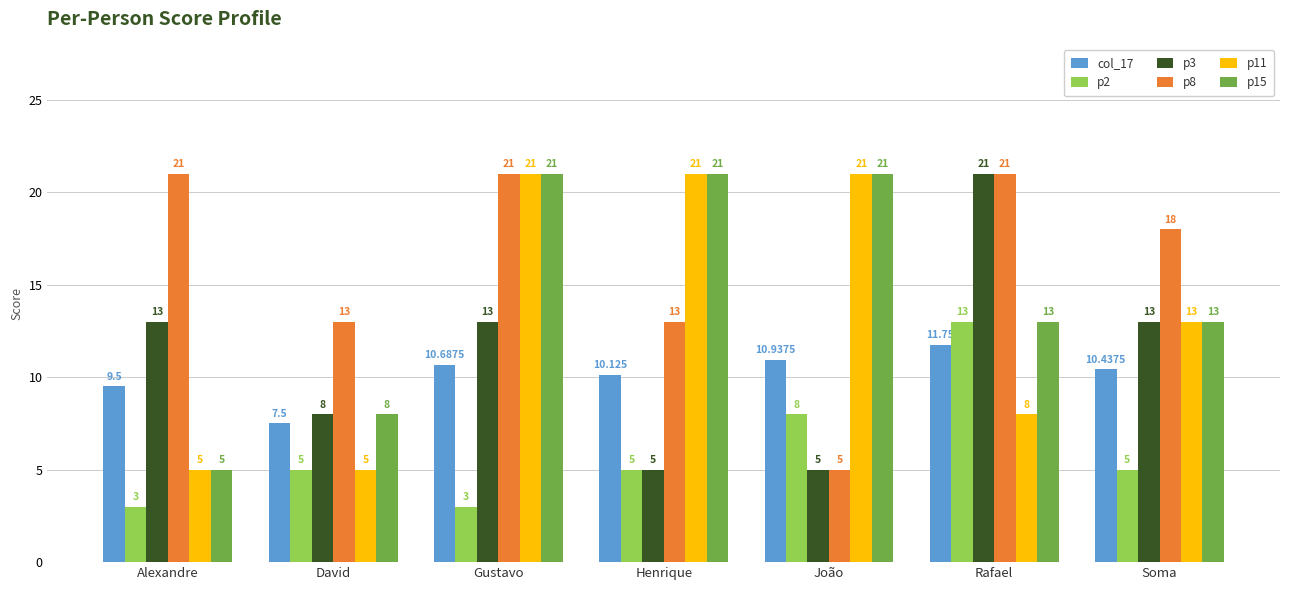

What is the value of the col_17 bar at the 6th from the left?

11.8